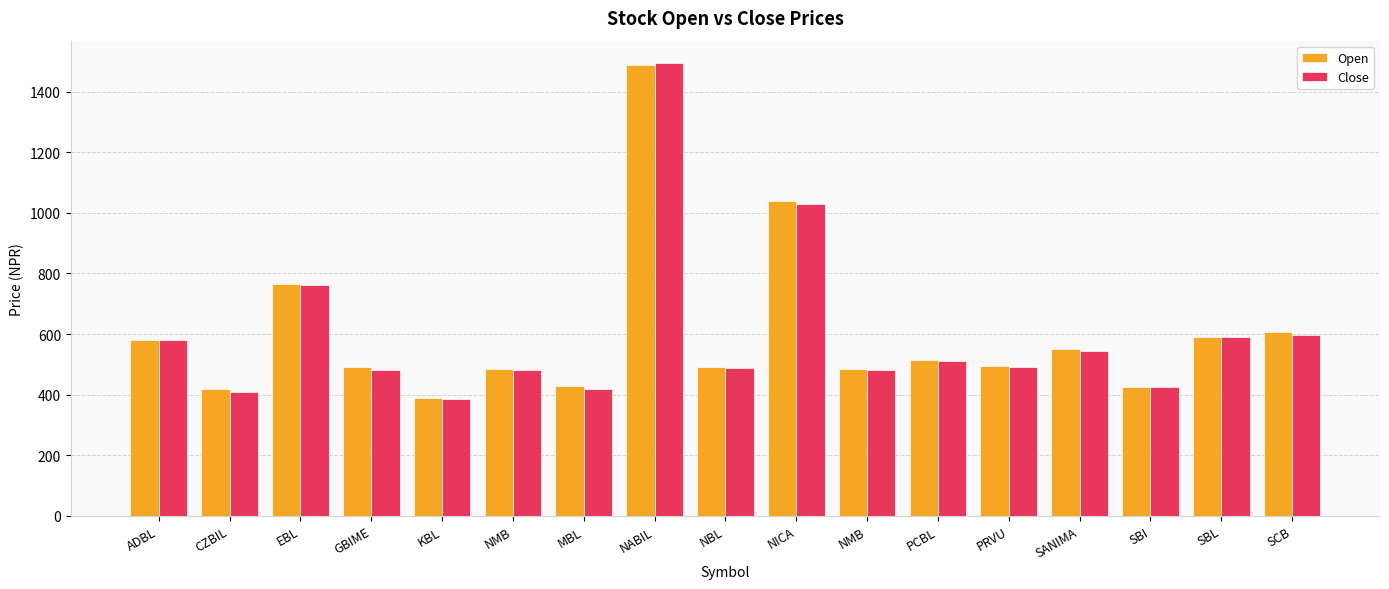

What is the label of the 5th bar from the left?

KBL